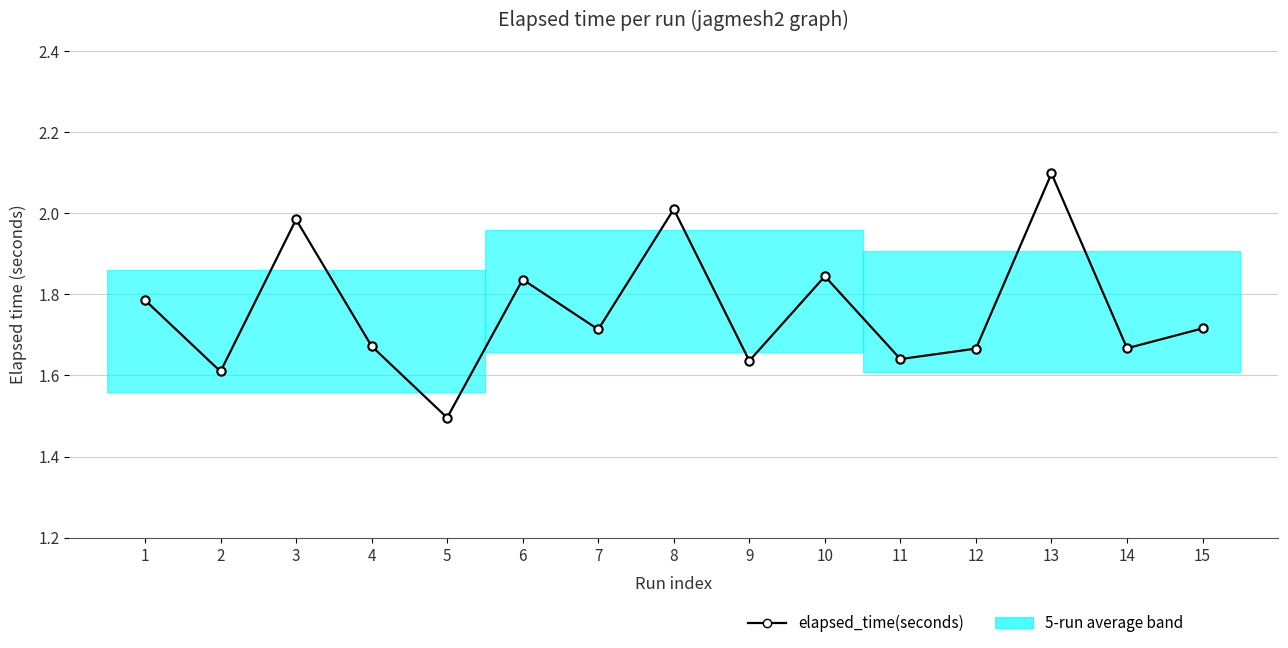

What is the change in value from 5 to 6?

+0.3